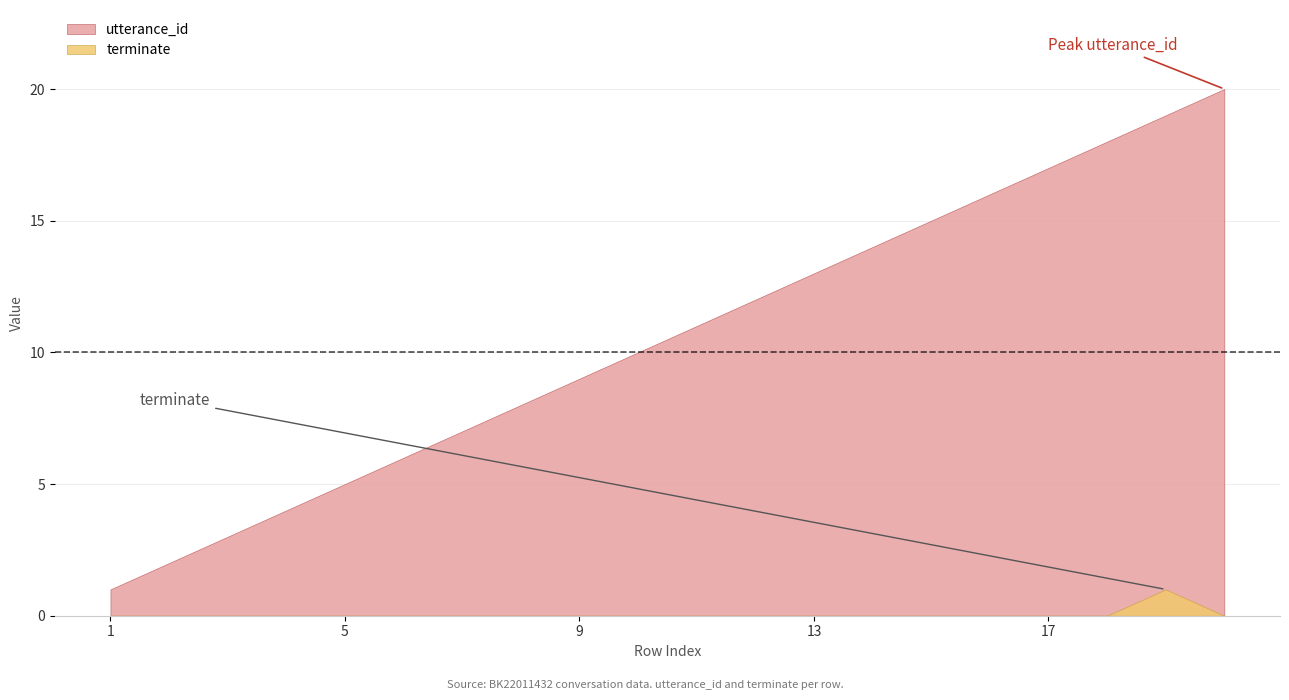

What is the difference between the second highest and second lowest values in the utterance_id series?

17